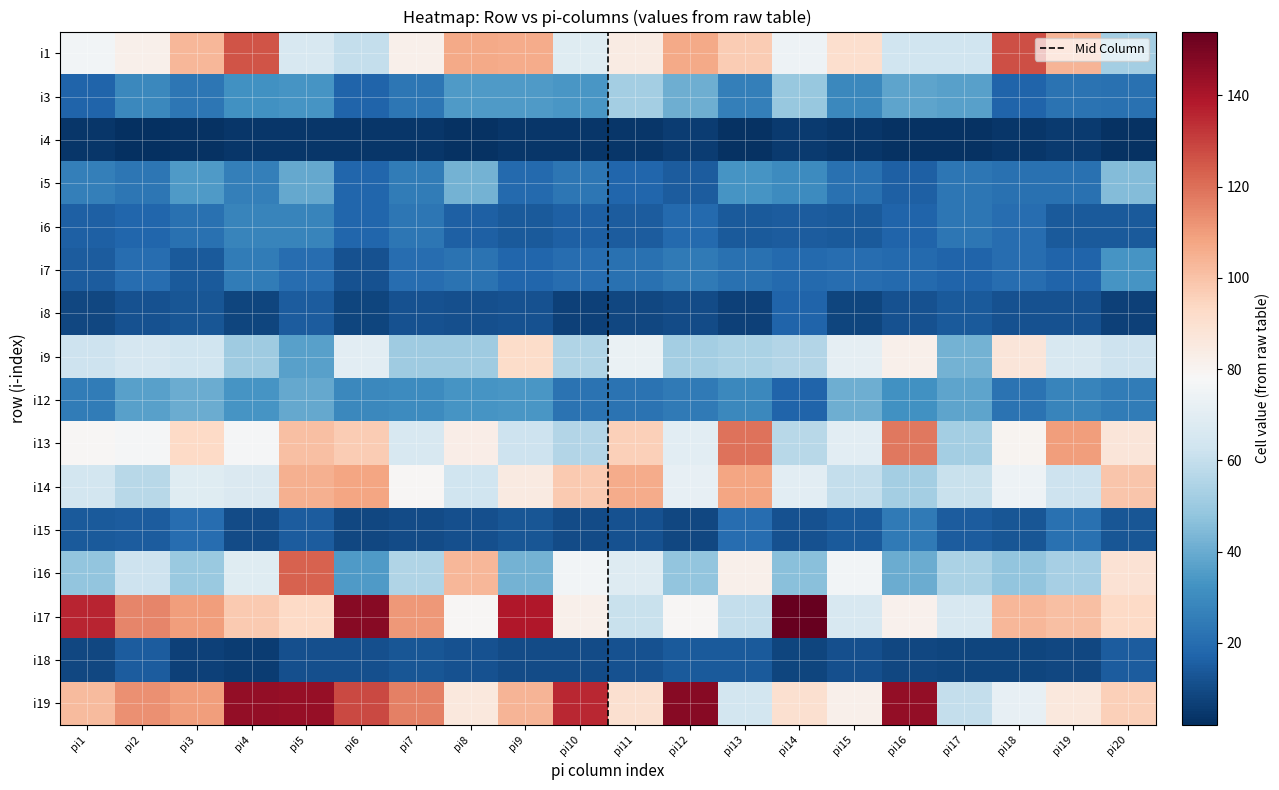

Reading left to right, transcribe all the data shown in this chart.

i1: 76	82	103	126	66	60	82	107	106	69	84	107	97	74	91	63	63	127	104	52
i3: 17	29	23	32	33	17	23	35	35	34	52	41	26	49	29	38	37	17	22	21
i4: 4	2	3	4	4	4	4	3	4	4	4	6	3	5	4	3	3	4	5	3
i5: 26	23	35	26	39	18	25	42	19	23	18	15	33	30	21	16	23	21	21	45
i6: 16	18	21	28	28	18	23	16	14	16	15	19	14	15	14	17	23	20	14	14
i7: 15	20	14	25	20	12	20	22	18	20	21	24	21	19	20	19	17	20	17	33
i8: 9	12	13	8	15	8	12	11	12	7	9	10	7	17	8	12	14	12	12	7
i9: 62	65	63	51	37	70	51	51	92	55	73	52	54	56	71	82	42	87	66	62
i12: 25	37	40	33	39	29	30	33	34	22	22	24	29	17	41	32	38	22	28	25
i13: 79	77	93	77	101	97	66	83	62	56	96	70	119	57	70	118	52	80	110	87
i14: 64	57	69	67	105	108	79	63	85	98	106	72	108	70	60	52	61	74	62	99
i15: 14	15	20	10	15	9	10	11	13	10	12	9	20	12	14	24	15	13	21	13
i16: 48	62	50	69	123	35	55	103	42	76	68	48	82	46	76	40	54	48	53	89
i17: 136	115	110	98	93	147	111	79	139	82	61	79	60	154	66	81	66	103	101	93
i18: 9	15	7	6	11	11	13	12	10	10	12	14	14	8	11	9	8	8	9	15
i19: 102	113	110	145	144	128	116	86	104	135	90	147	64	90	82	145	60	72	86	96